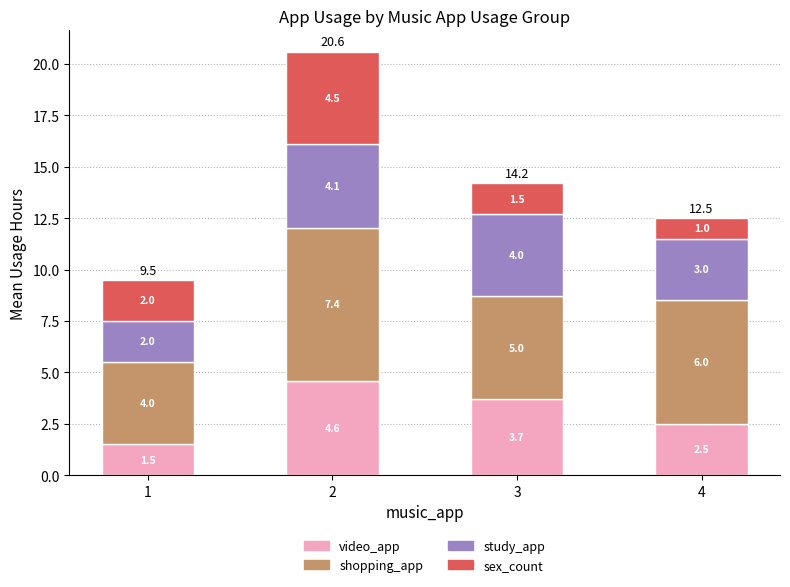

What value does the video_app series have at 1?

1.5